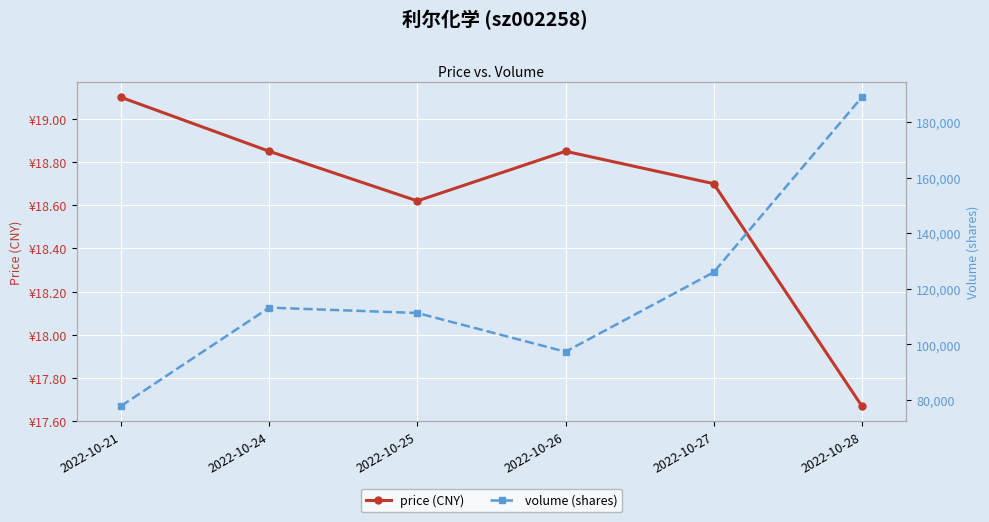

Reading left to right, what are all the values shown in this chart?

price (CNY): 2022-10-21=19.1	2022-10-24=18.9	2022-10-25=18.6	2022-10-26=18.9	2022-10-27=18.7	2022-10-28=17.7
volume (shares): 2022-10-21=77826.0	2022-10-24=113191.0	2022-10-25=111266.0	2022-10-26=97331.0	2022-10-27=125914.0	2022-10-28=188857.0